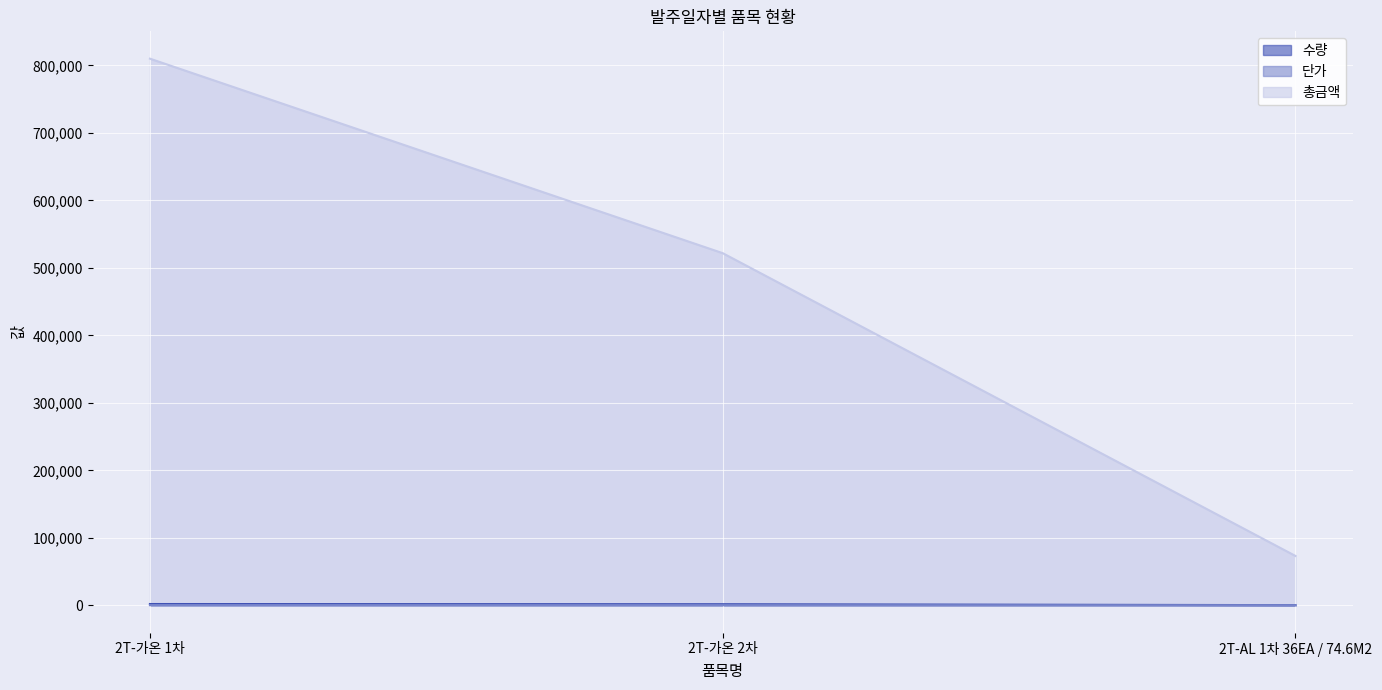

List the series in order of their peak value, highest first.

총금액, 수량, 단가